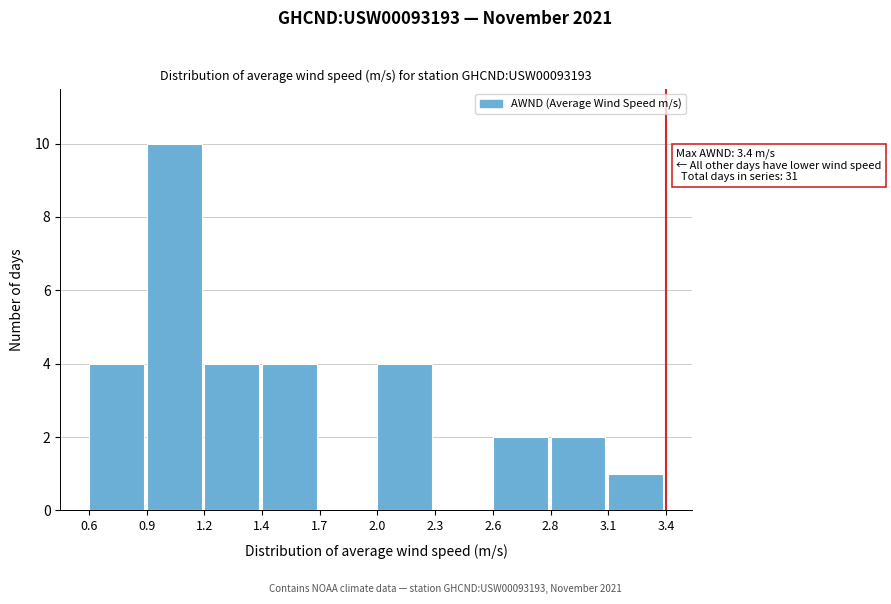

Reading left to right, what are all the values shown in this chart?

0.6=4	0.9=10	1.2=4	1.4=4	1.7=0	2.0=4	2.3=0	2.6=2	2.8=2	3.1=1